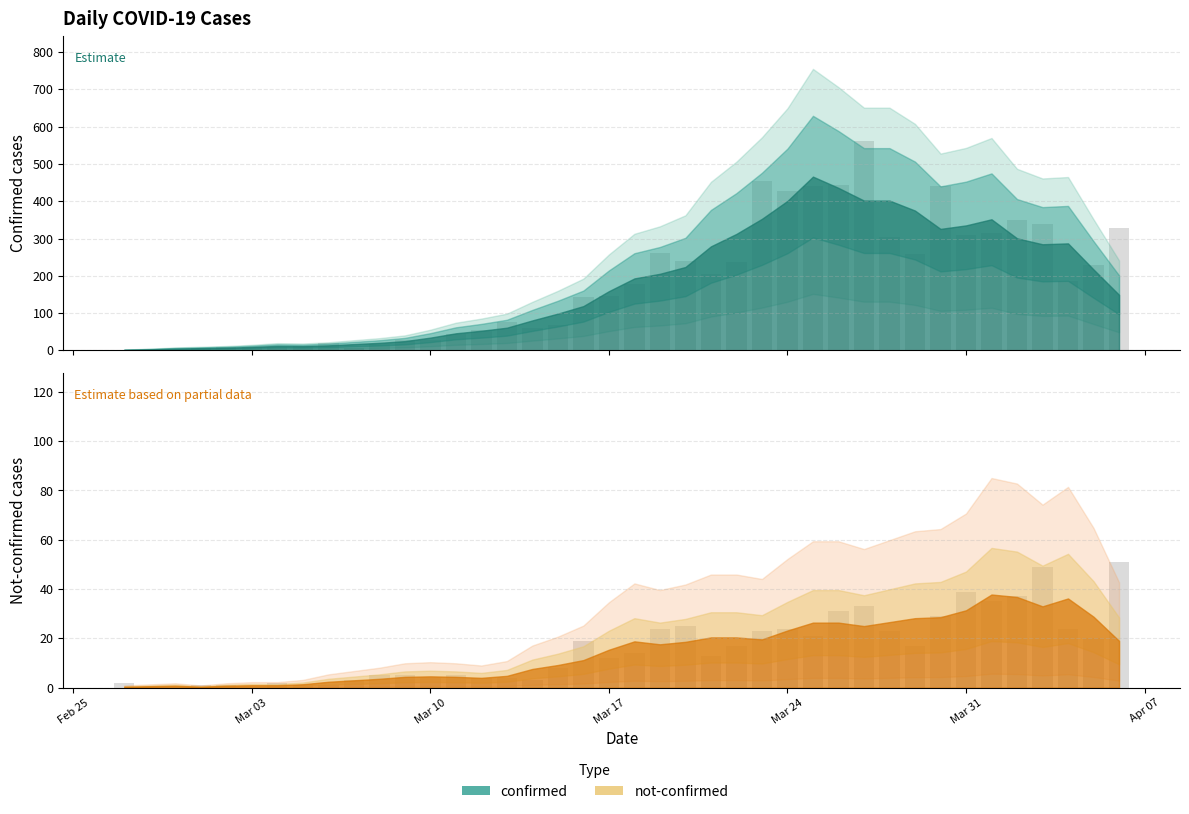

What is the total value across all series at 2020-03-07?

10